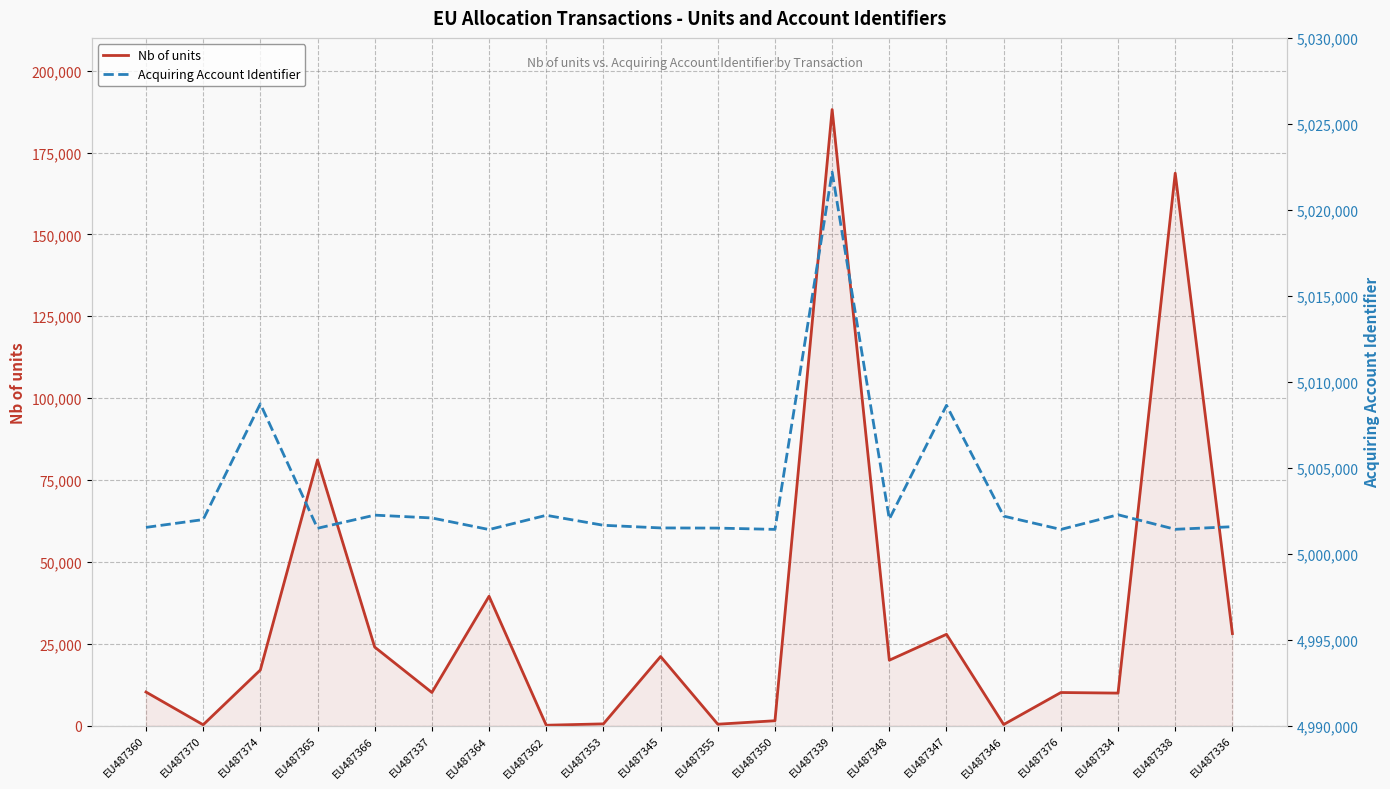

The value of Nb of units at EU487346 is 335. True or false?

True